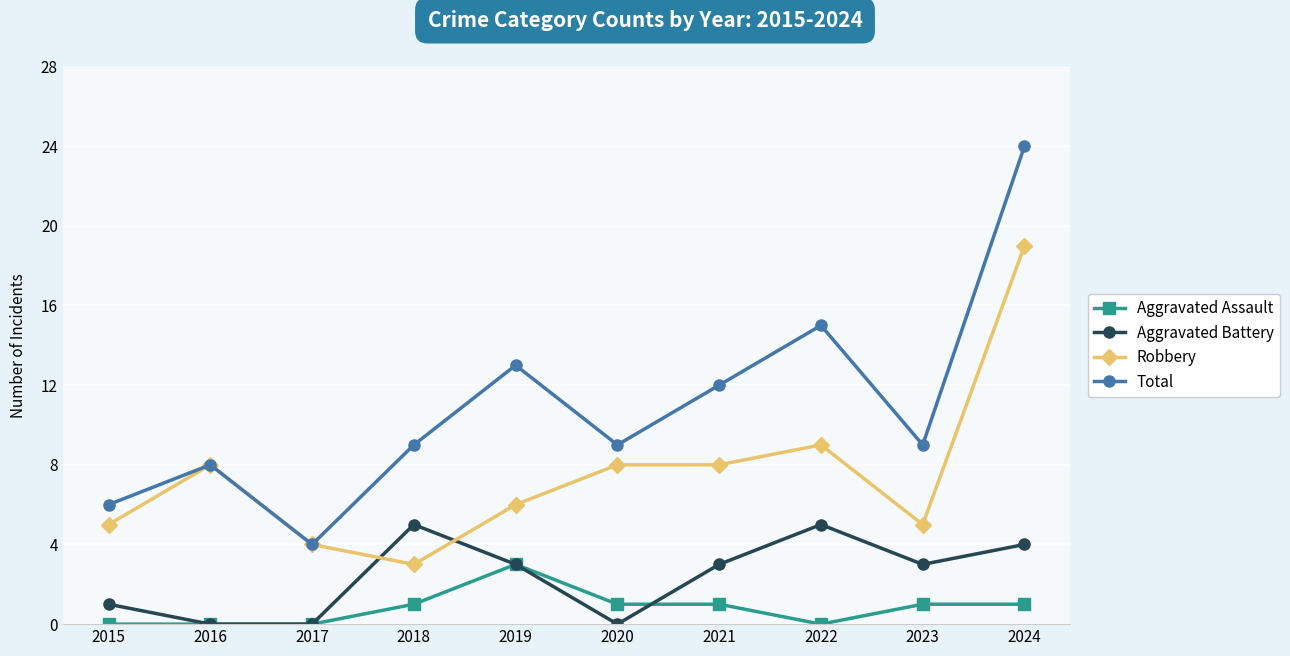

At which category does Total reach its first local peak?

2016